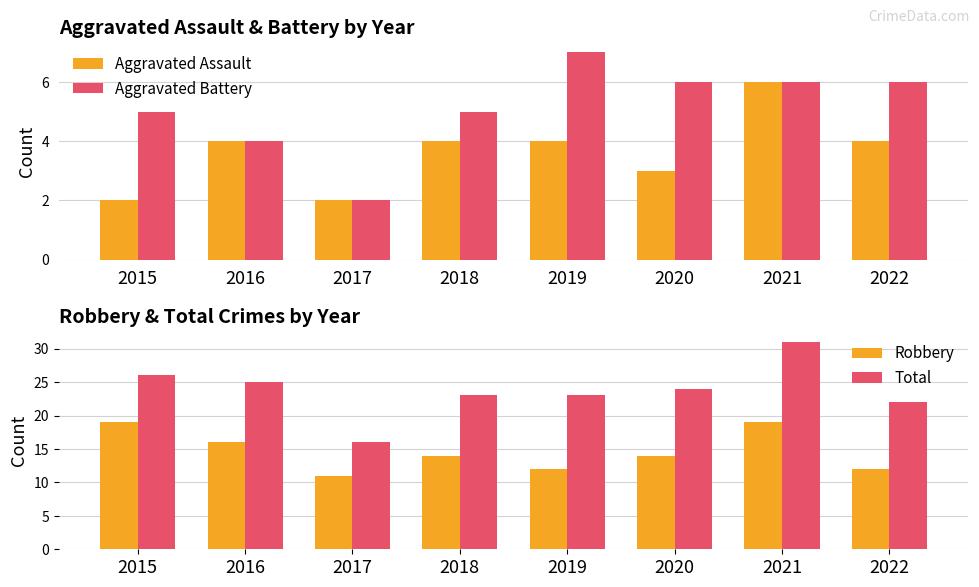

Where does the Aggravated Assault series first go above 4?

2021